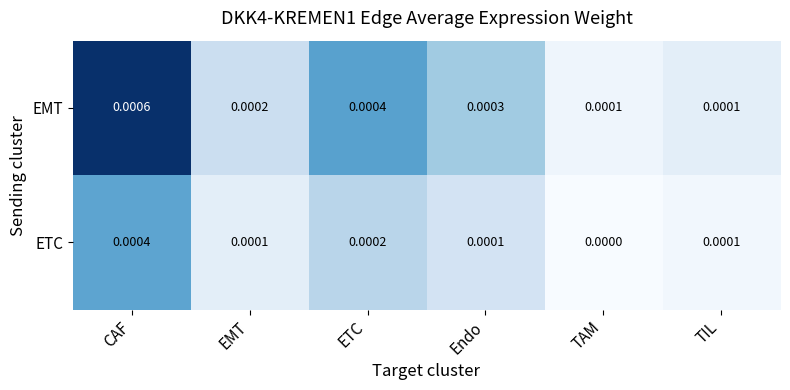

Which series has the largest range (max minus min)?

EMT